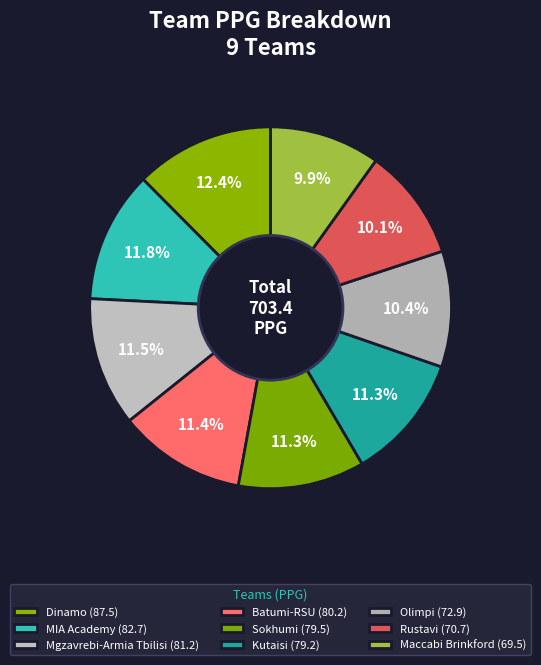

Count the number of slices in the pie.

9